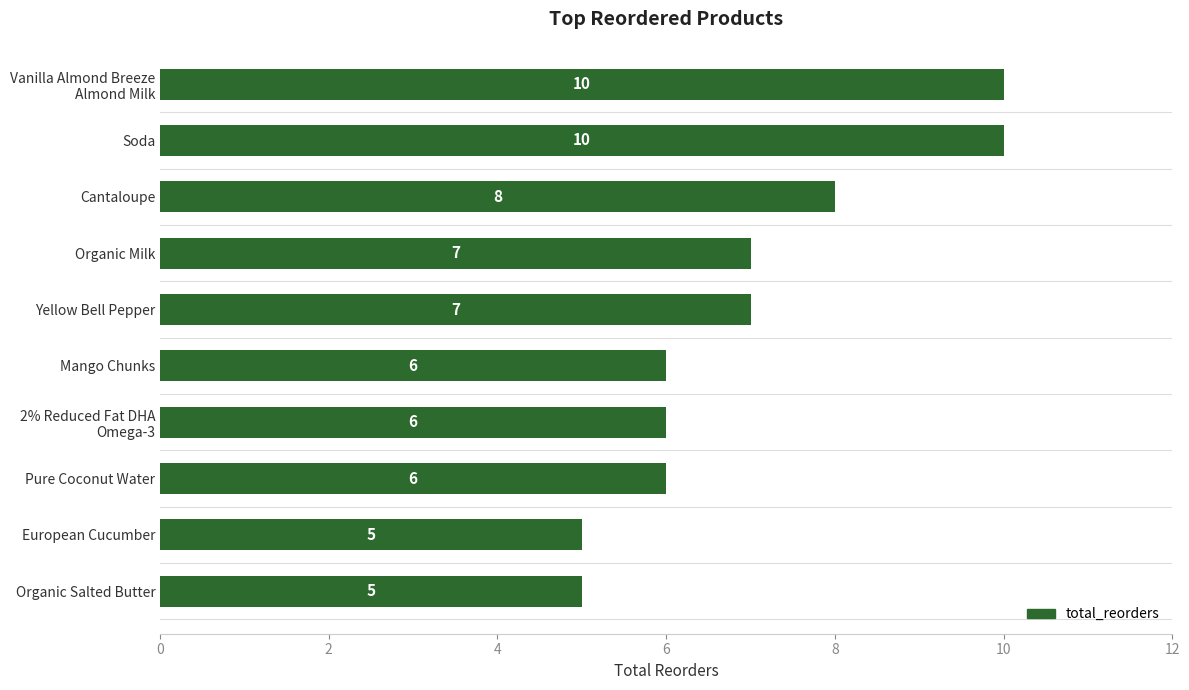

What is the label of the 5th bar from the bottom?

Mango Chunks